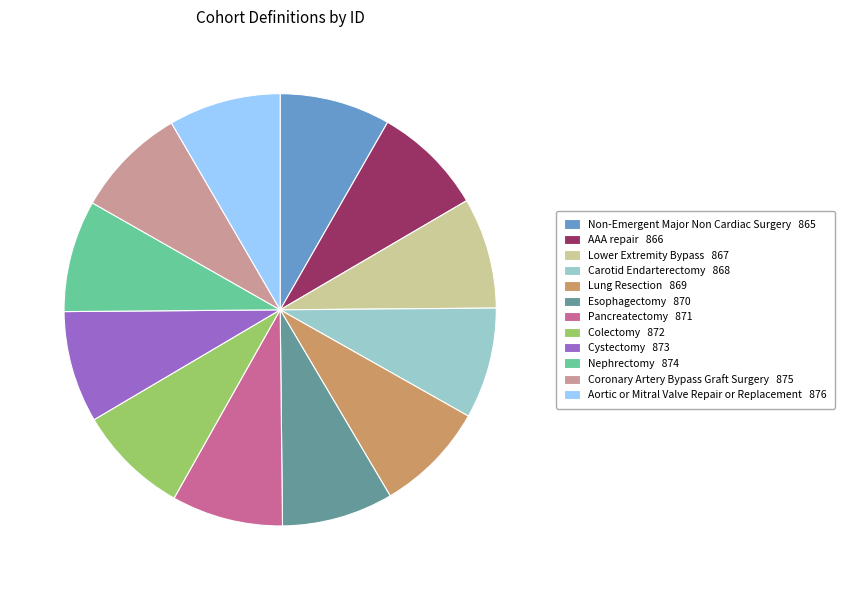

What is the ratio of the value at Cystectomy 873 to the value at Esophagectomy 870?

1.0